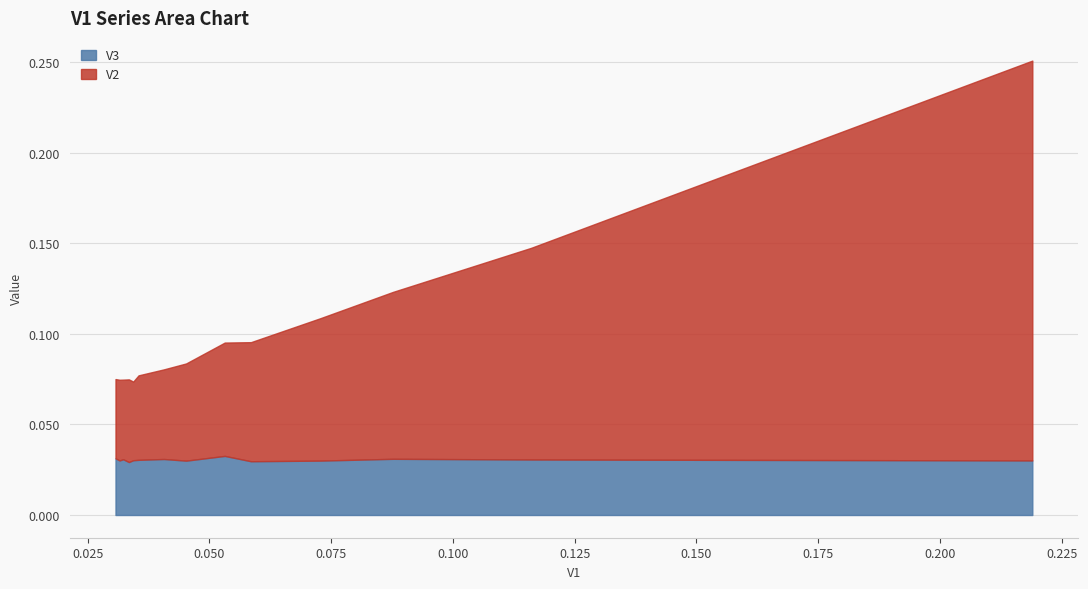

Between 1 and 11, which is larger?

11